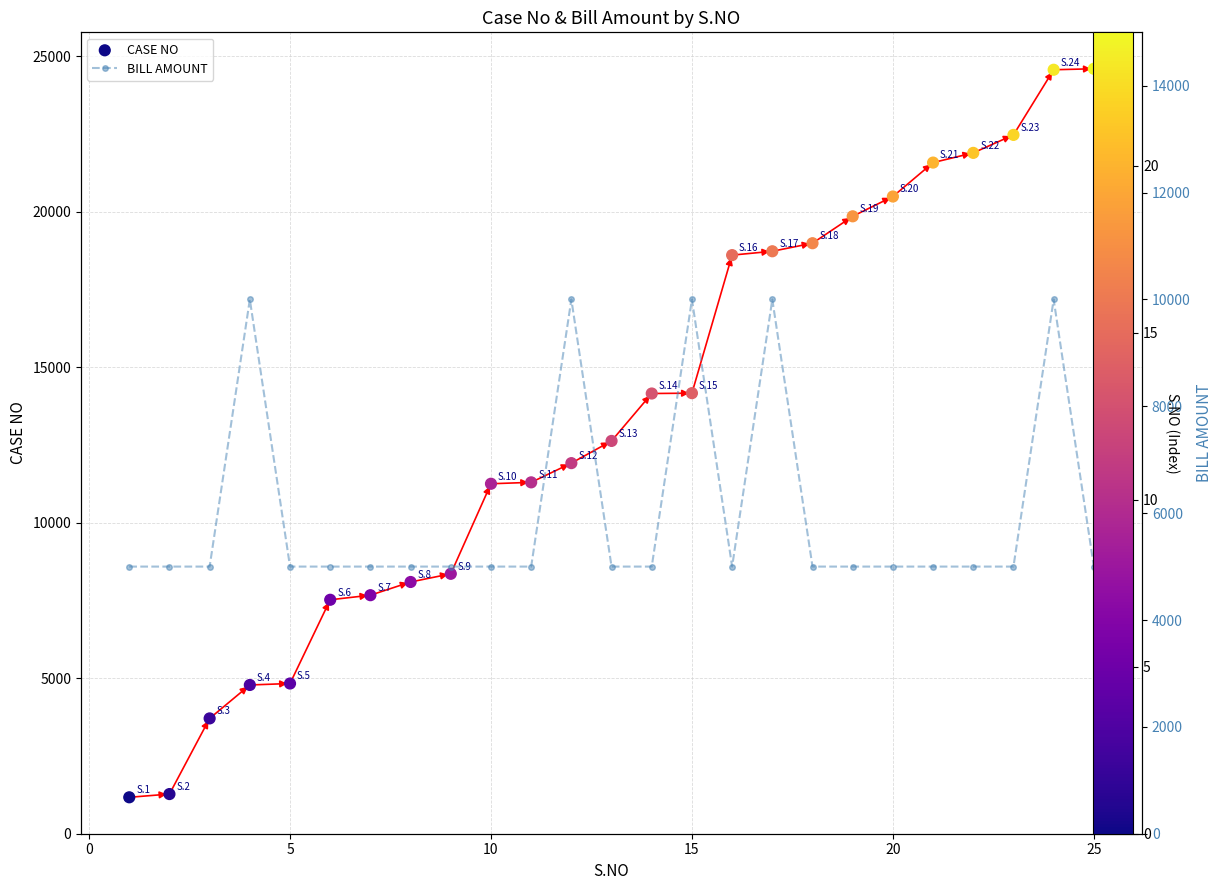

Which series reaches the maximum Y coordinate?

CASE NO